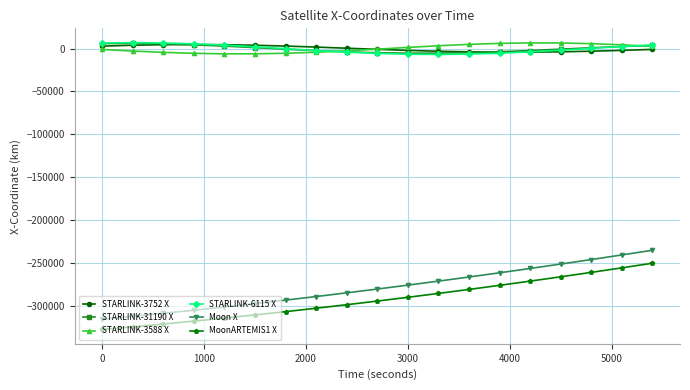

What is the value of the Moon X point at the 19th from the left?

-234958.0